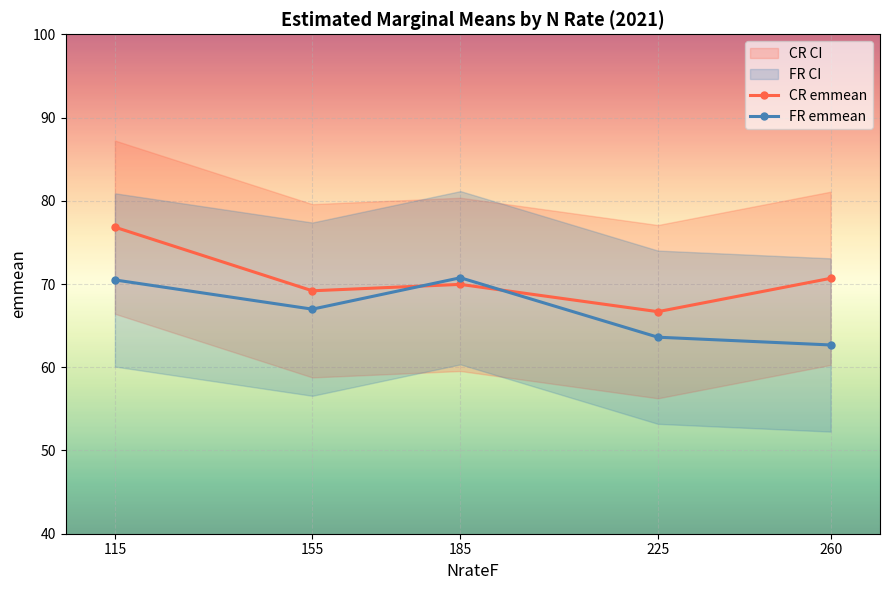

Between which two adjacent categories do CR emmean and FR emmean first intersect?

155 and 185